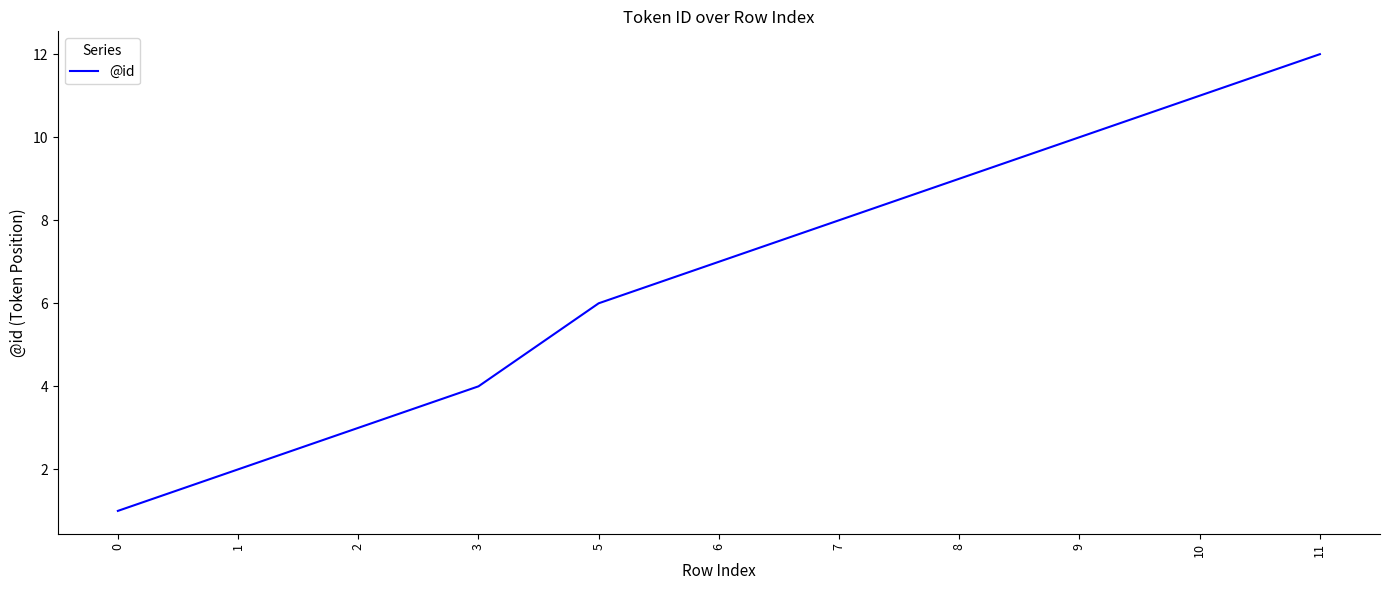

Does the chart display data point markers on the line(s)?

No